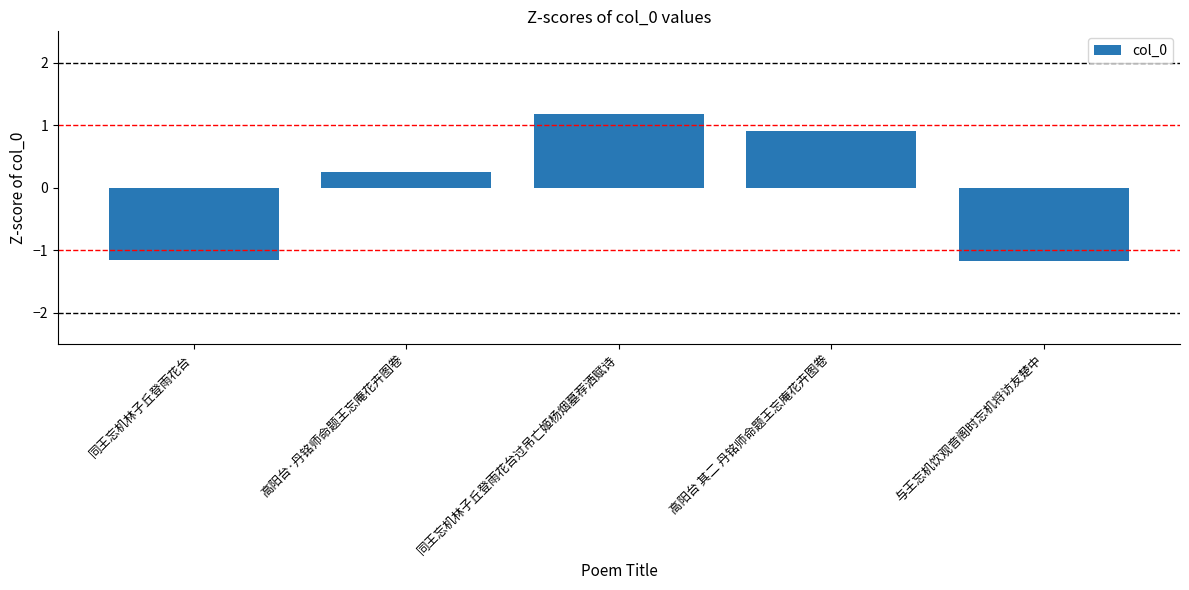

What is the value of the 5th bar from the left?

-1.2